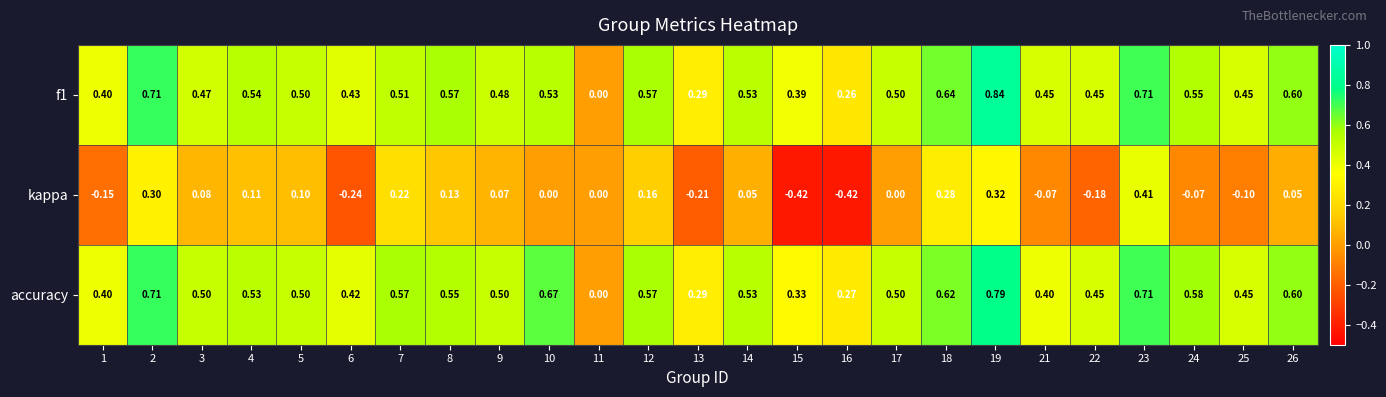

Between 2 and 21, which series saw the biggest shift?

kappa